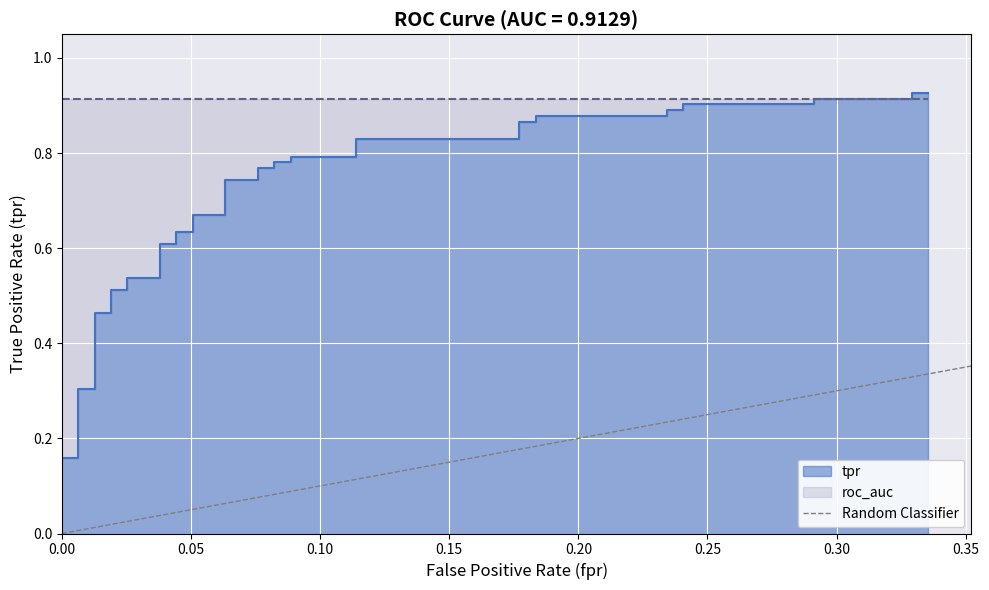

The value at 0.00 is -1. True or false?

False